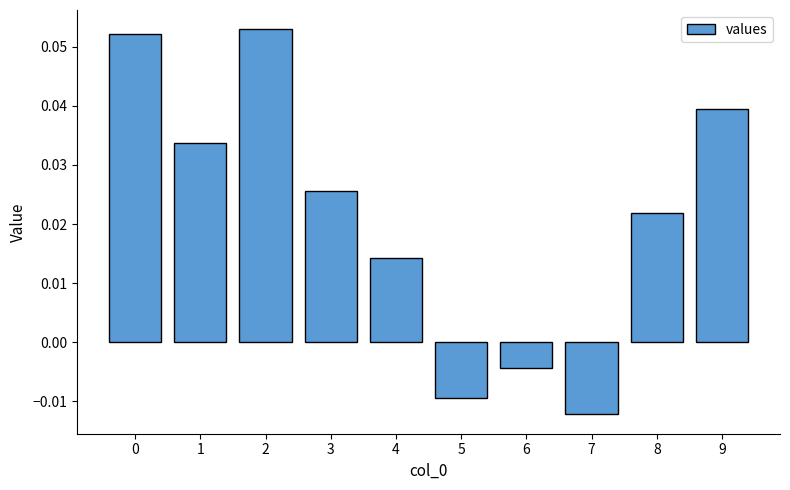

Which label corresponds to the largest value in the chart?

2